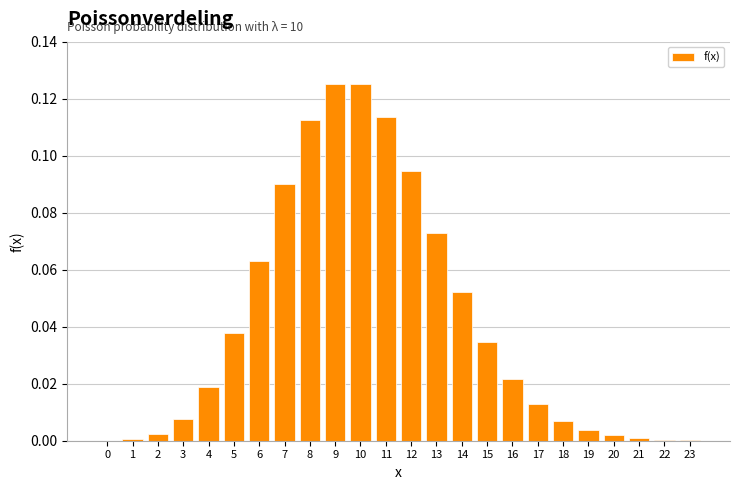

The chart shows a value of 0.0 at 20. True or false?

True